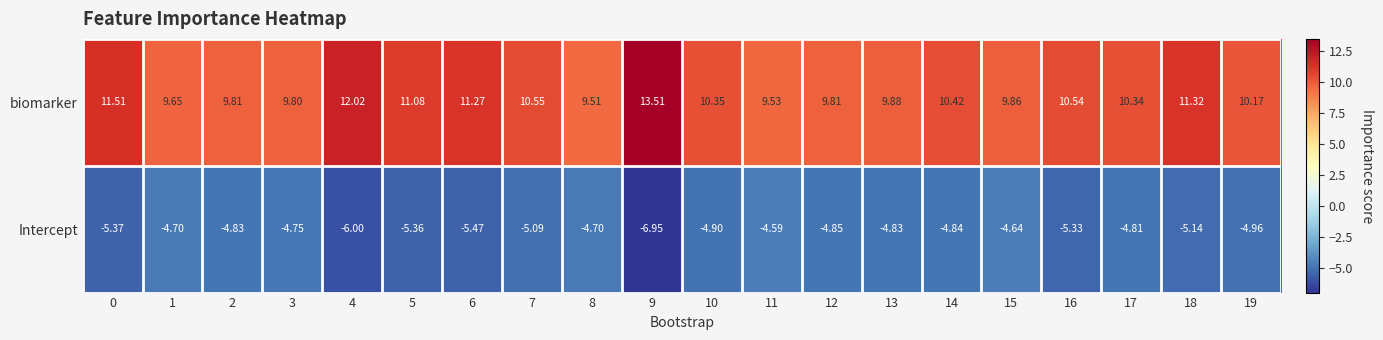

At 12, list the series in order from smallest to largest.

Intercept, biomarker